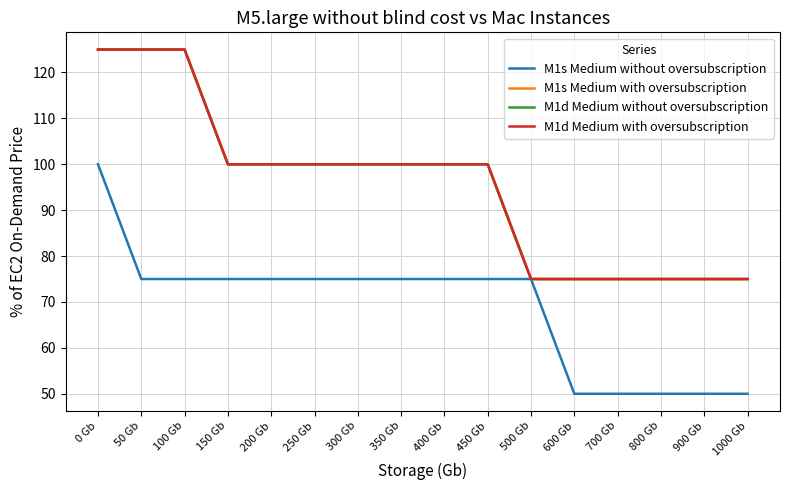

Does the chart have visible grid lines?

Yes